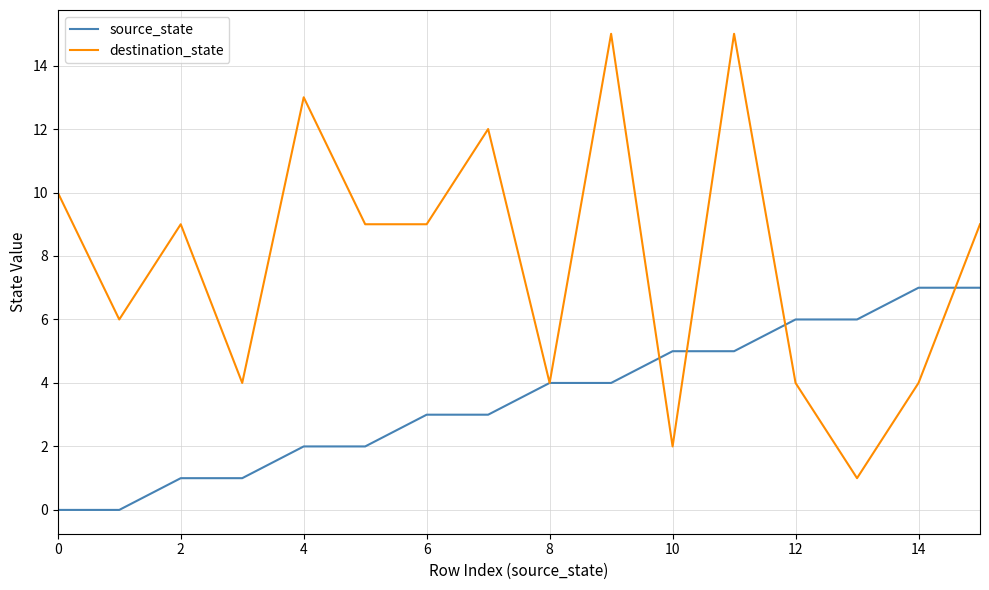

Which series has the largest total across all categories?

destination_state